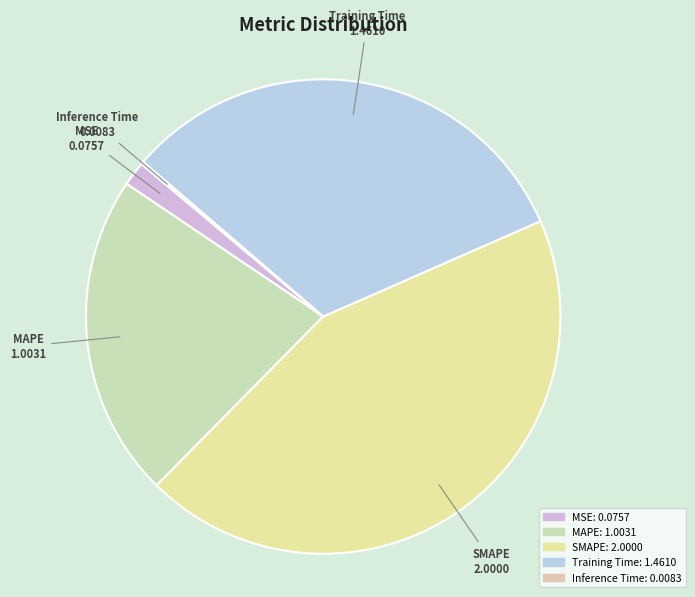

The SMAPE slice represents 44% of the pie. True or false?

True